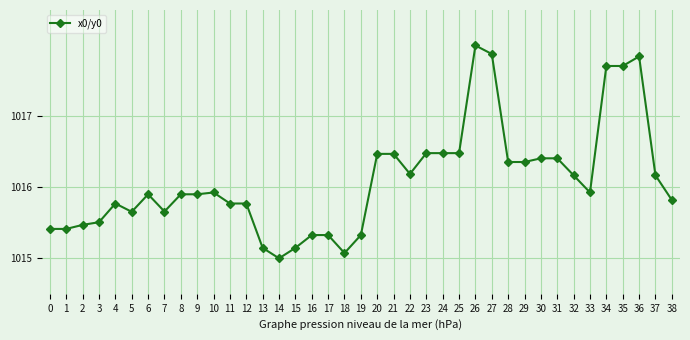

What is the difference between the values at 24 and 19?

1.2